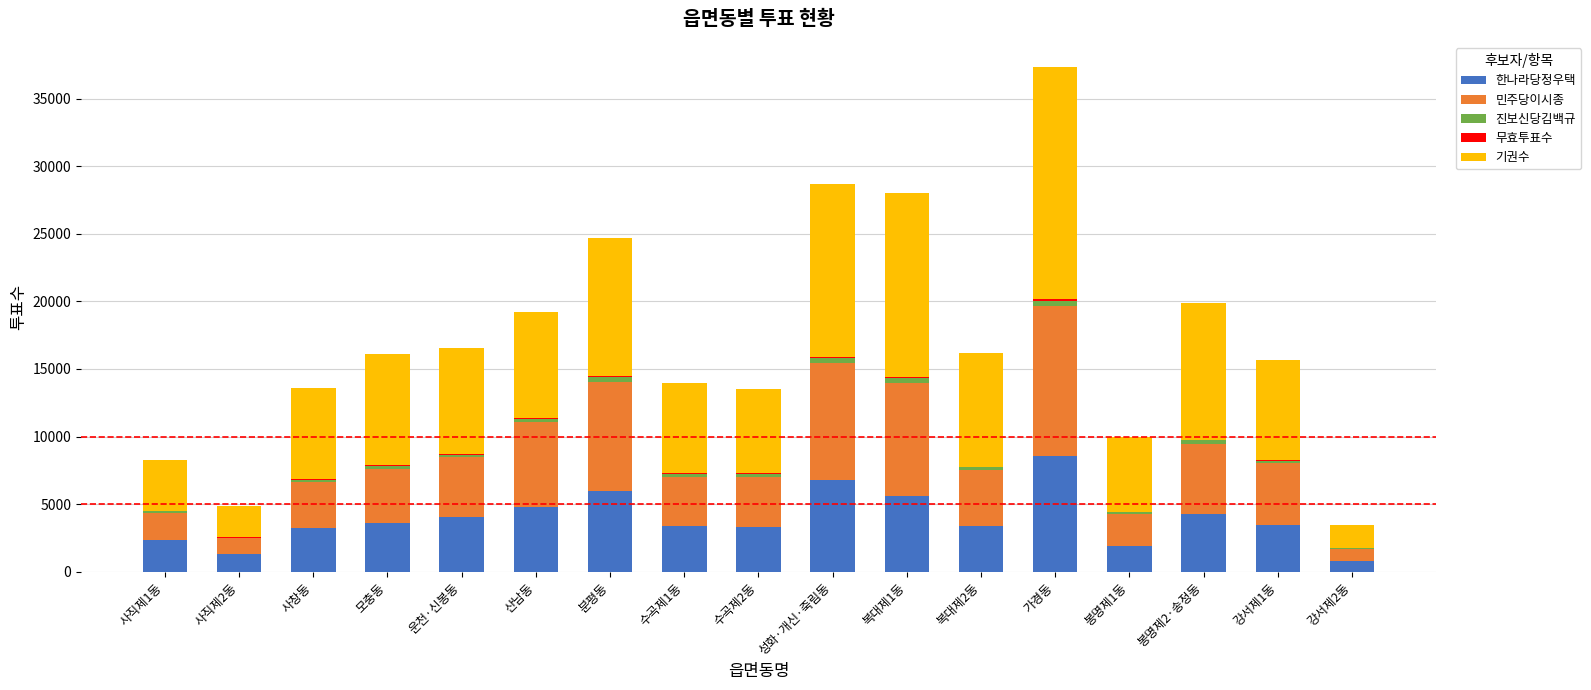

At which category is the sum across all series the highest?

가경동